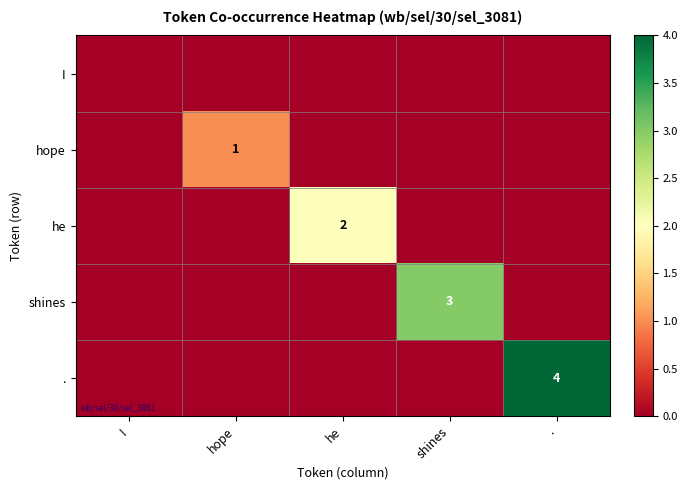

Is it true that . equals 6 at .?

False